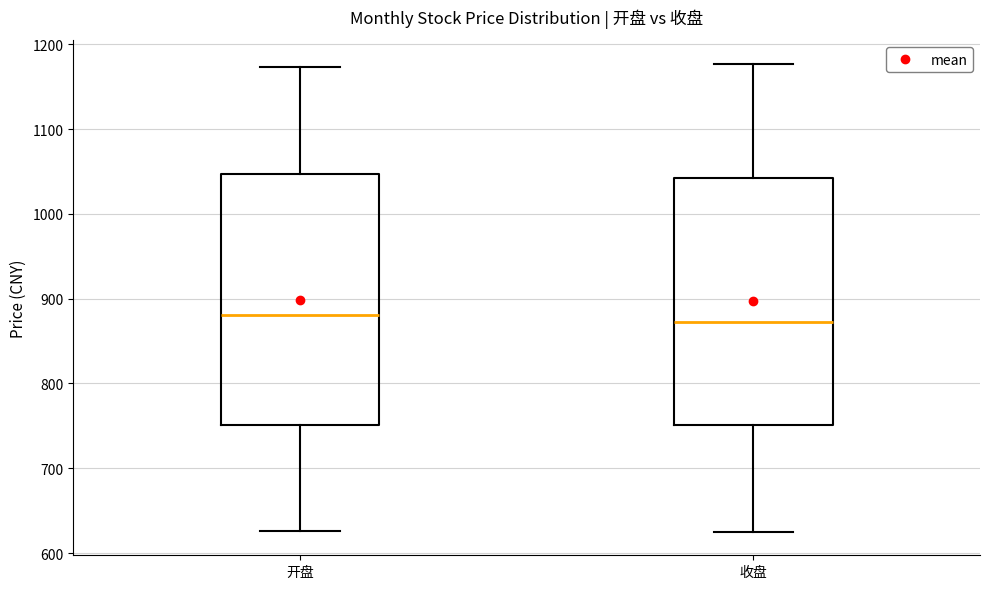

Reading left to right, transcribe this box plot: for each box, give where its median line is, the range the box spans, and where its two whiskers end, as read against the y-axis. The values are not printed on the chart, so give them approximately, as read against the axis.

开盘: median 880, box 750 to 1050, whiskers 630 to 1170
收盘: median 870, box 750 to 1040, whiskers 620 to 1180